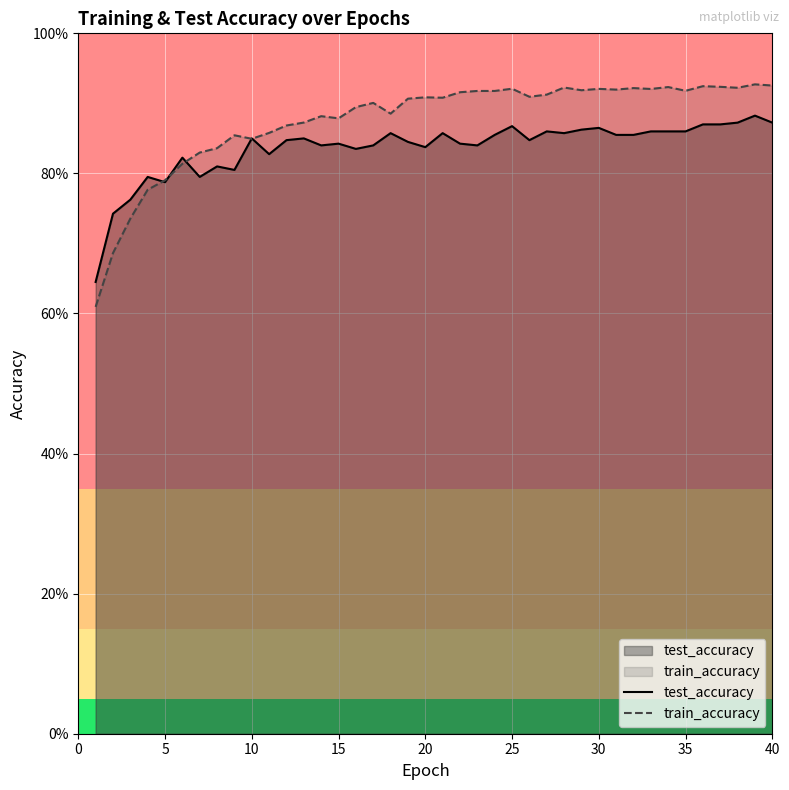

Count the test_accuracy values in the range 0 to 1.

40